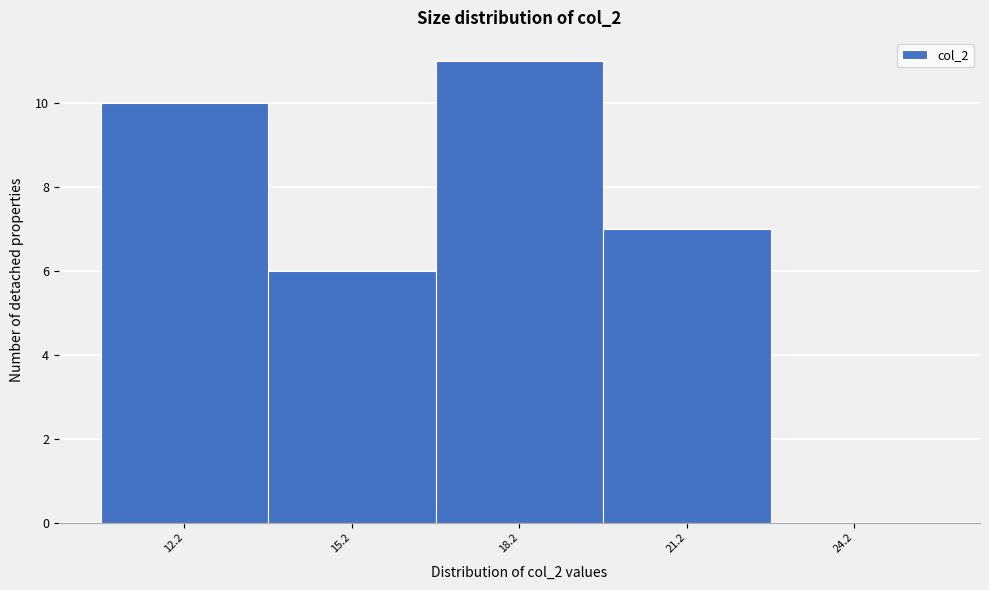

Reading left to right, extract all data points from this chart.

12.2=10	15.2=6	18.2=11	21.2=7	24.2=0